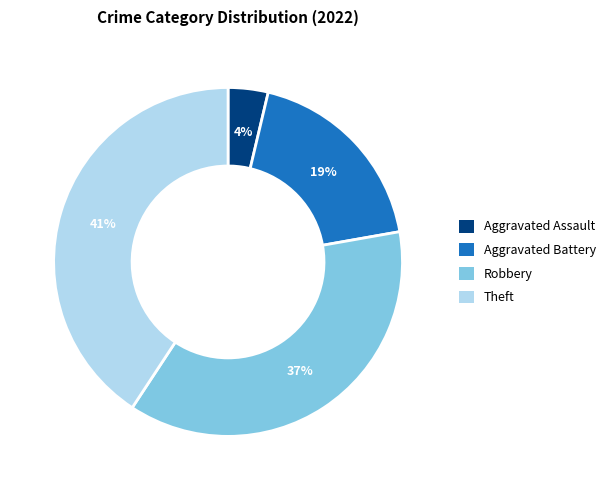

To the nearest percent, what is the difference between the Theft and Robbery slice percentages?

4%